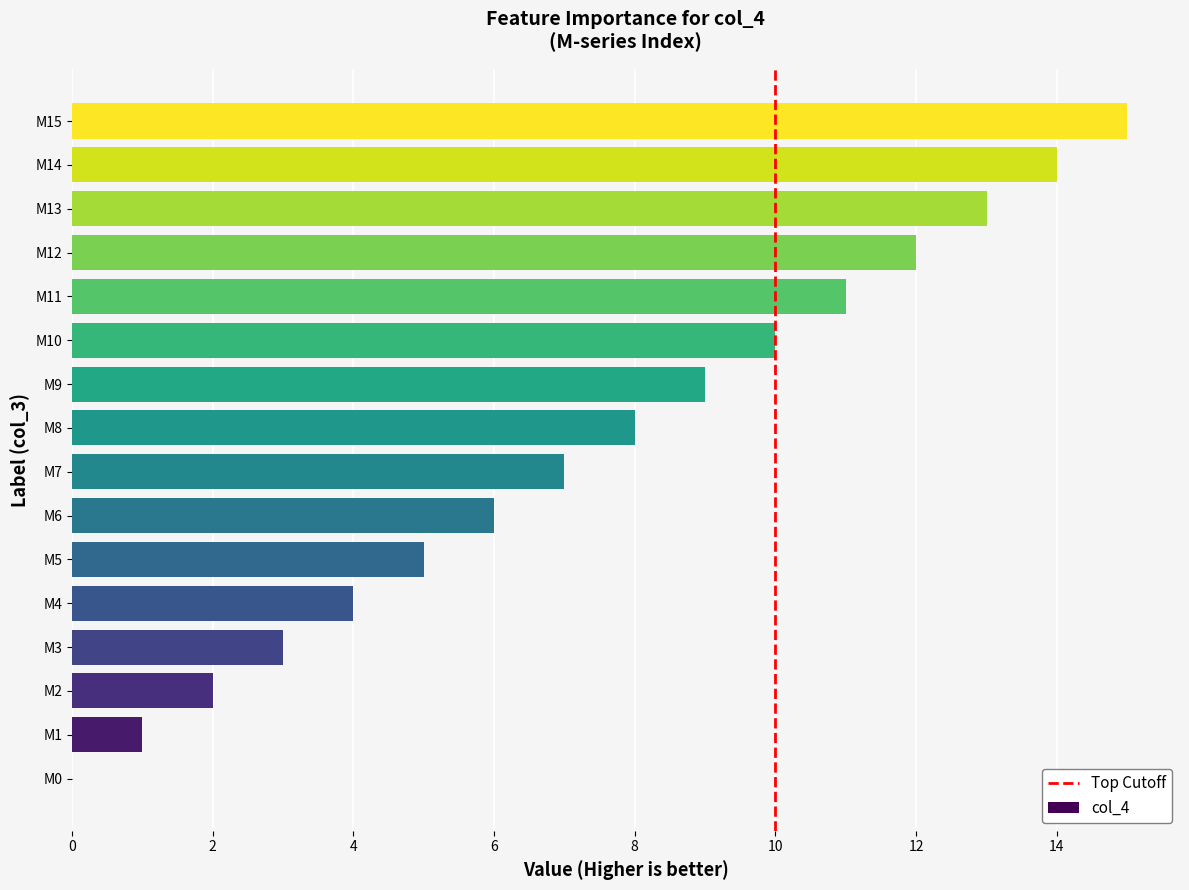

Are the bars grouped side by side (vs. stacked)?

No